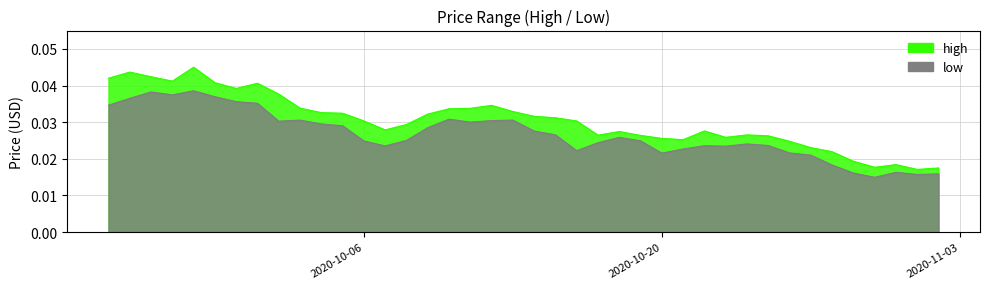

How many low values are between 0 and 1?

40